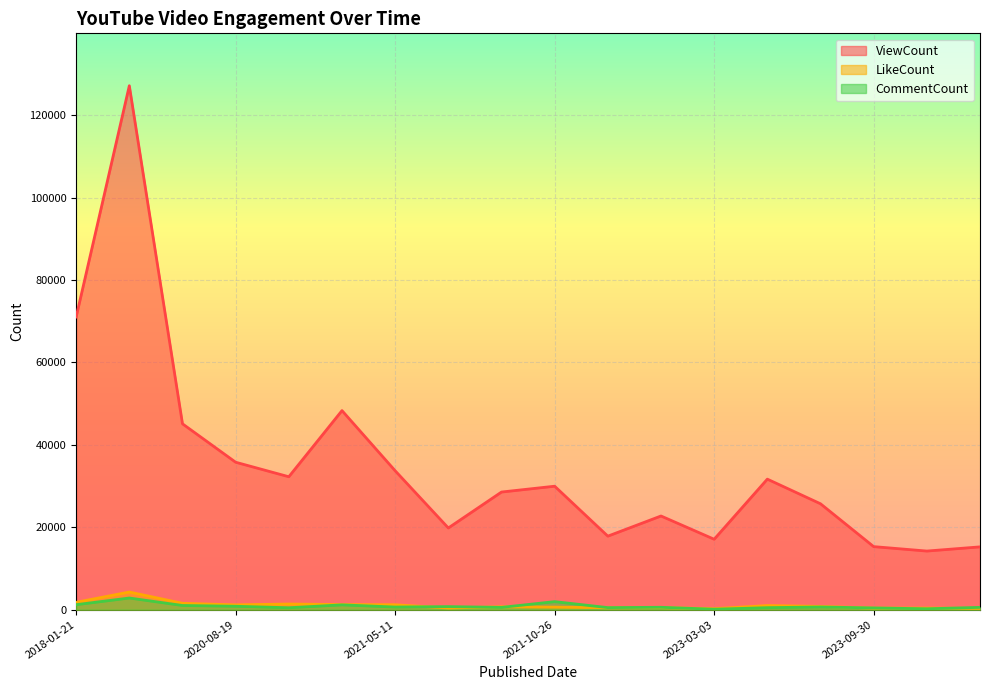

Which series has the largest total across all categories?

ViewCount